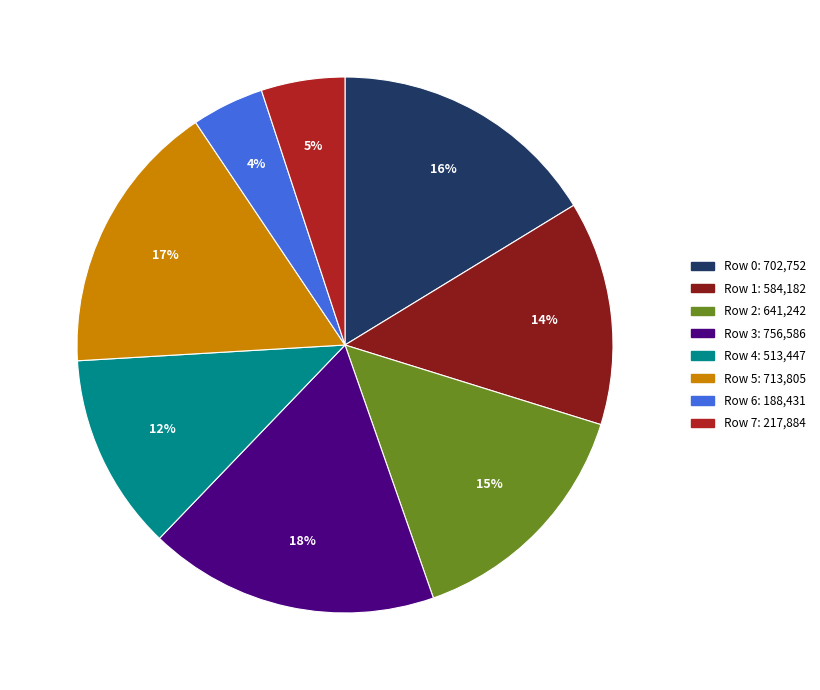

Does Row 6 account for over 50% of the chart?

No